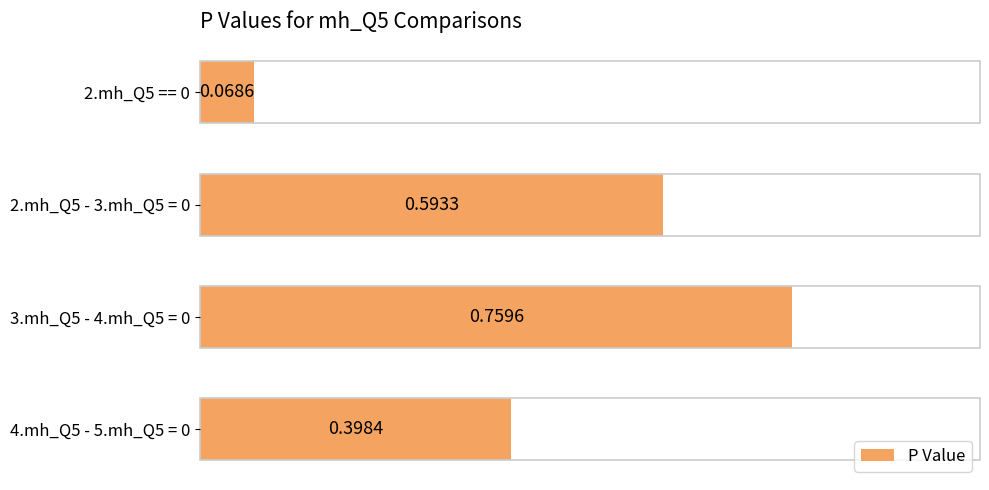

What is the sum of all values?

1.8